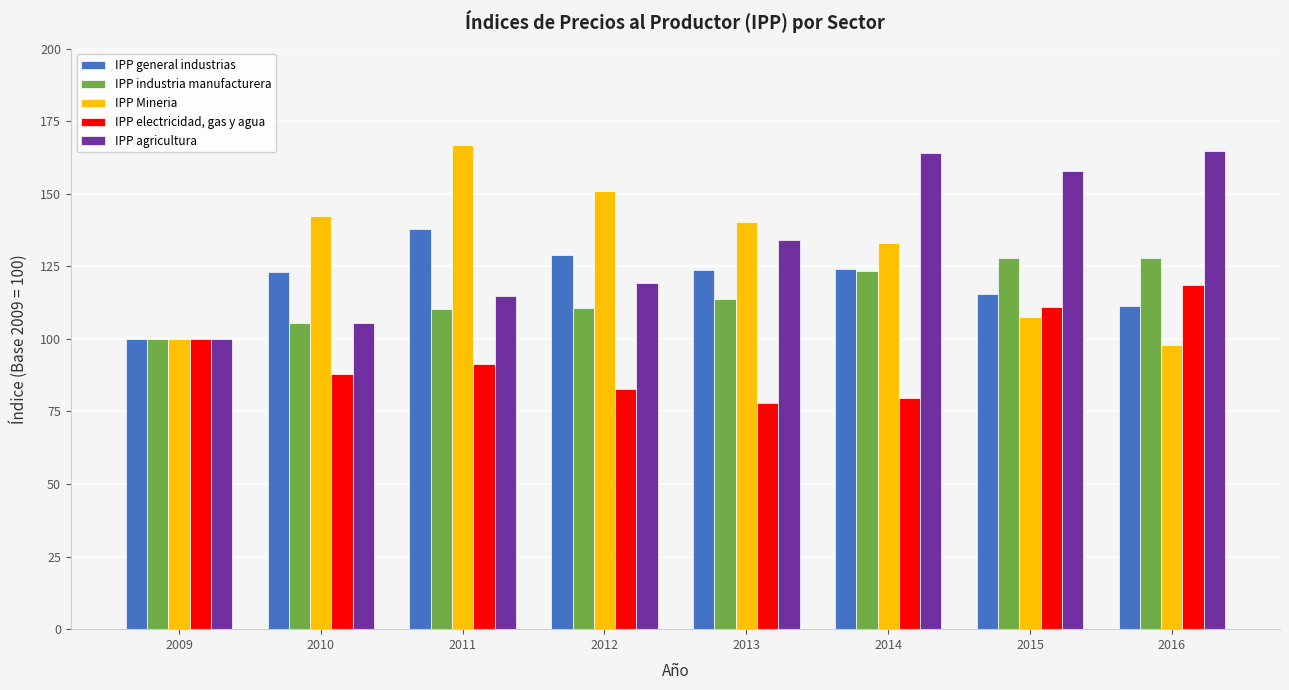

Is it true that IPP general industrias equals 191.9 at 2015?

False